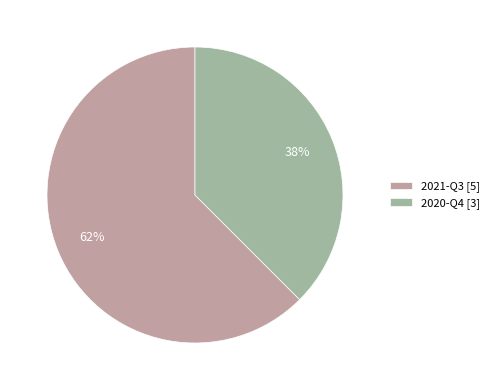

Approximately how many times larger is the value at 2020-Q4 compared to 2021-Q3?

0.6